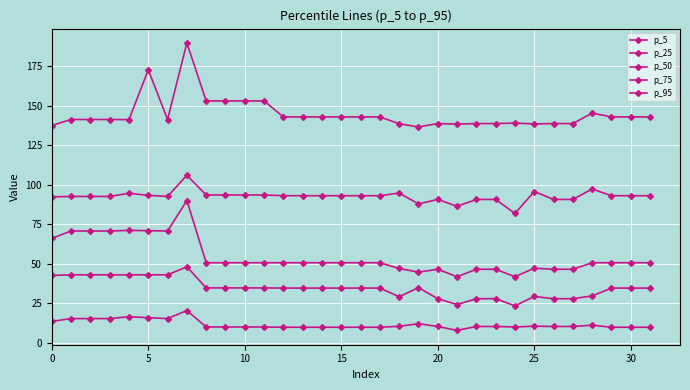

How many lines are shown in the chart?

5